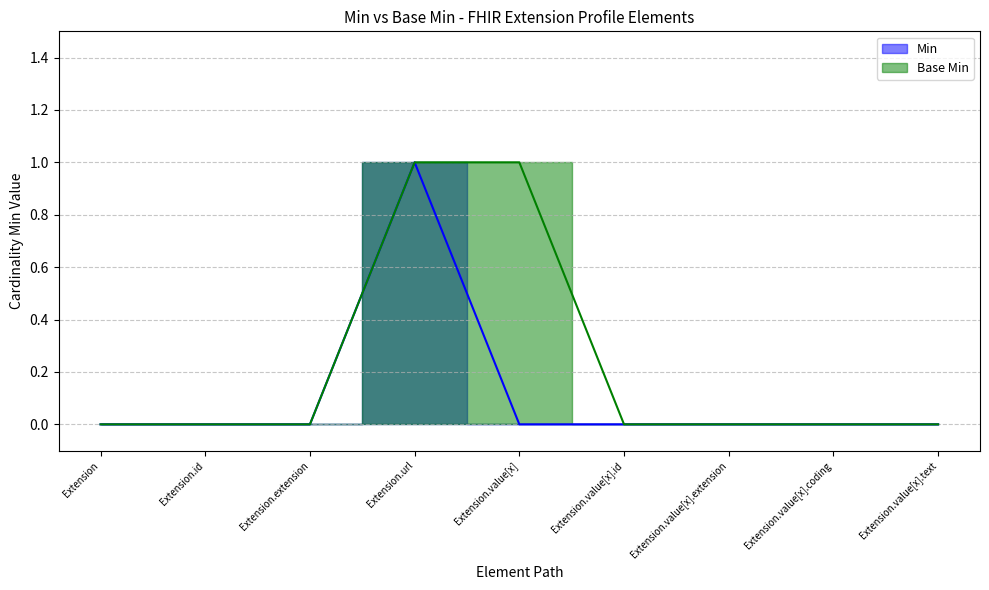

Rank the series by their maximum value, from highest to lowest.

Min, Base Min